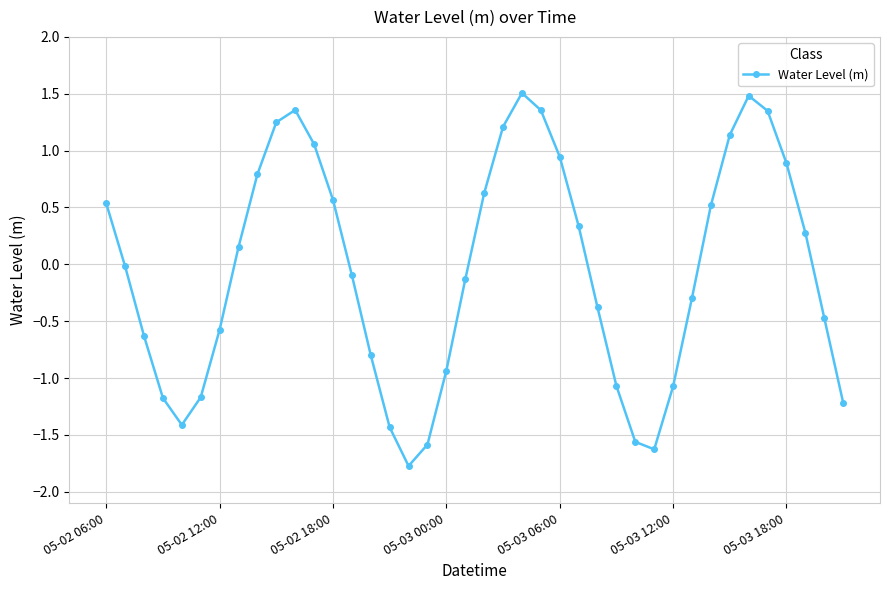

What is the difference between the maximum and minimum values?

3.3